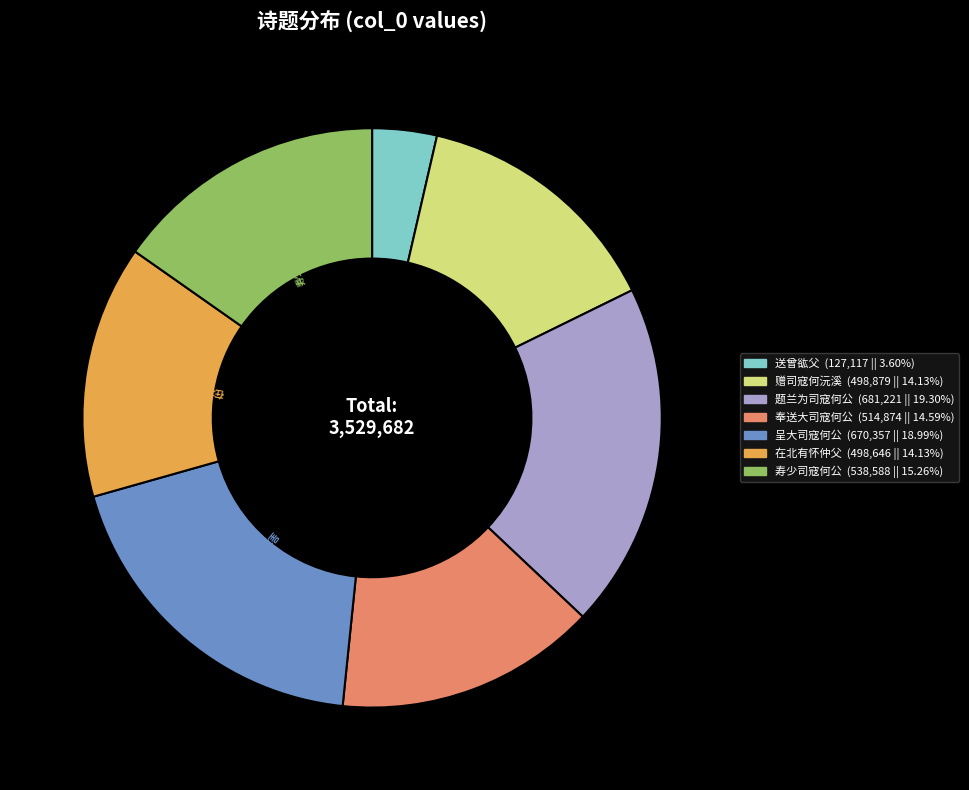

Is the sum of 奉送大司寇何公 (514,874 || 14.59%) and 寿少司寇何公 (538,588 || 15.26%) greater than half?

No